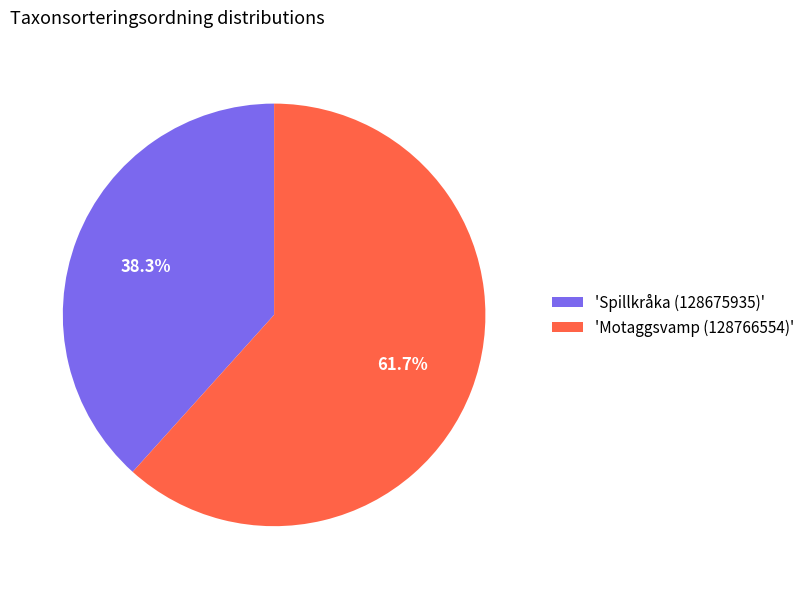

Combined, do 'Spillkråka (128675935)' and 'Motaggsvamp (128766554)' account for over 50%?

Yes